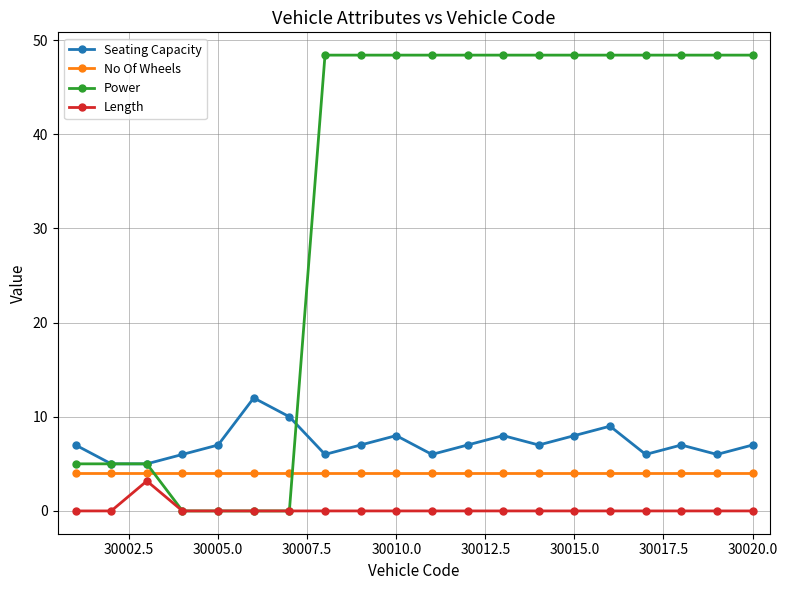

Which series ends up on top after the final intersection of Power and Seating Capacity?

Power